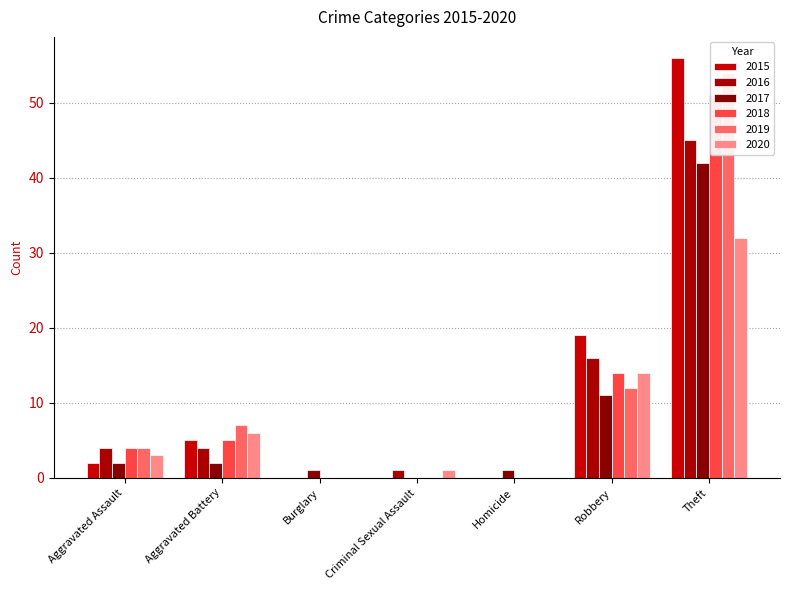

Is the value of 2019 at Criminal Sexual Assault greater than the value of 2020 at Aggravated Assault?

No